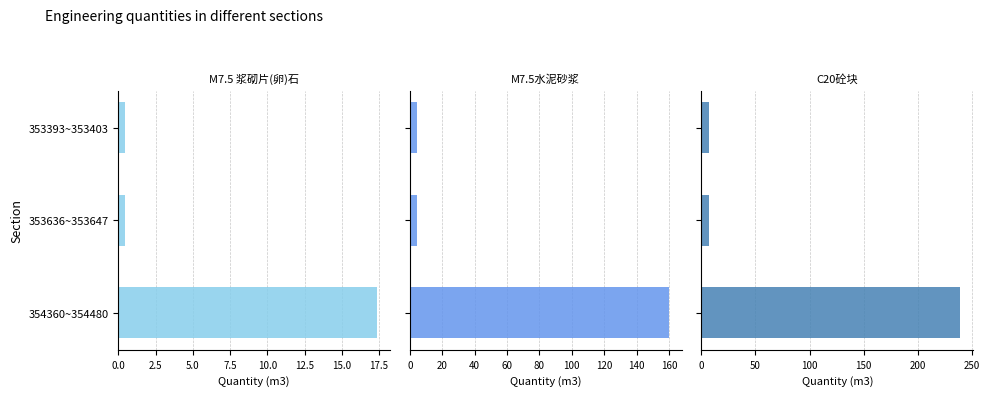

Which series has the largest total across all categories?

C20砼块